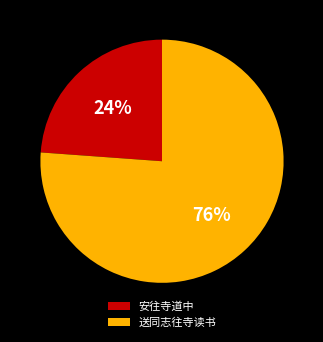

Is there a majority slice in this chart?

Yes